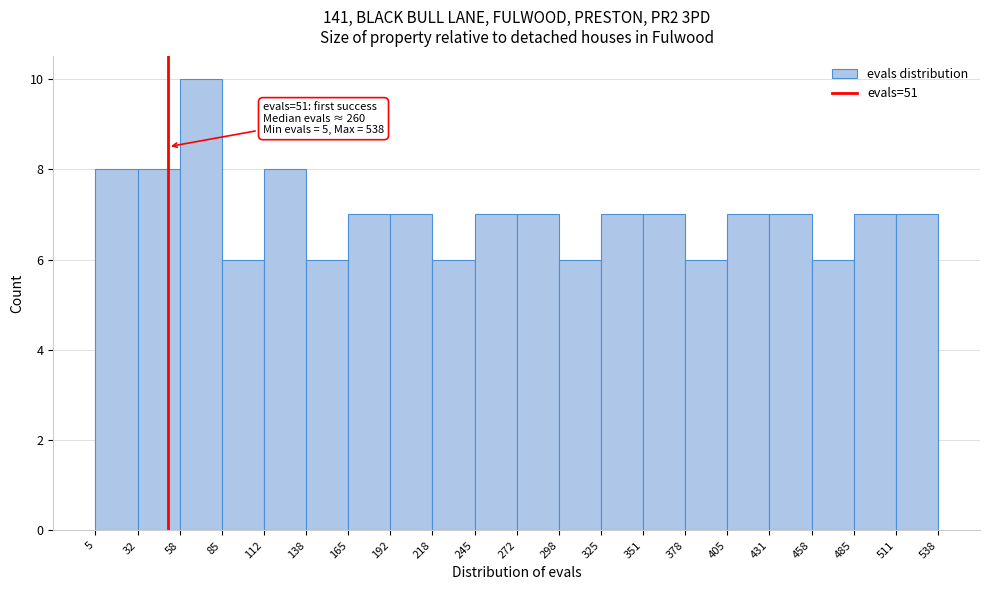

Which range on the x-axis has the tallest bar?

58 to 85